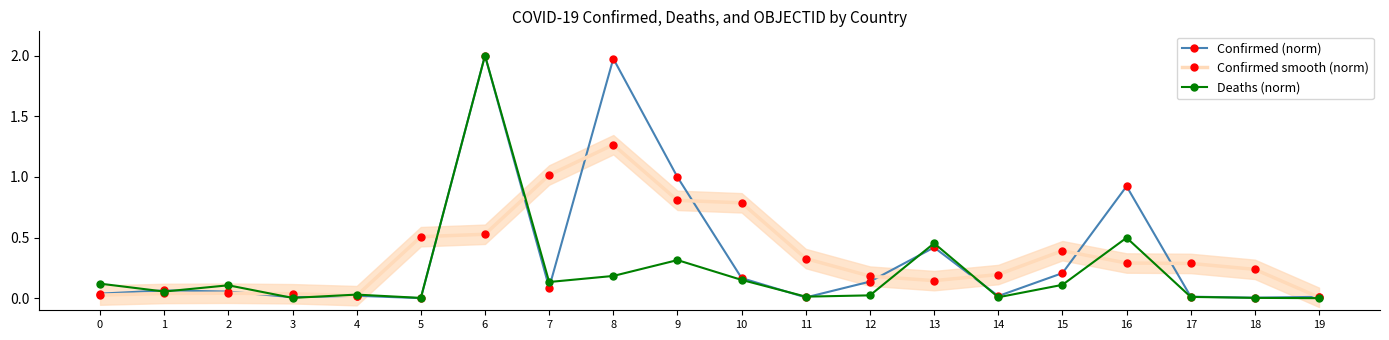

Which has a higher value, 11 or 2?

2